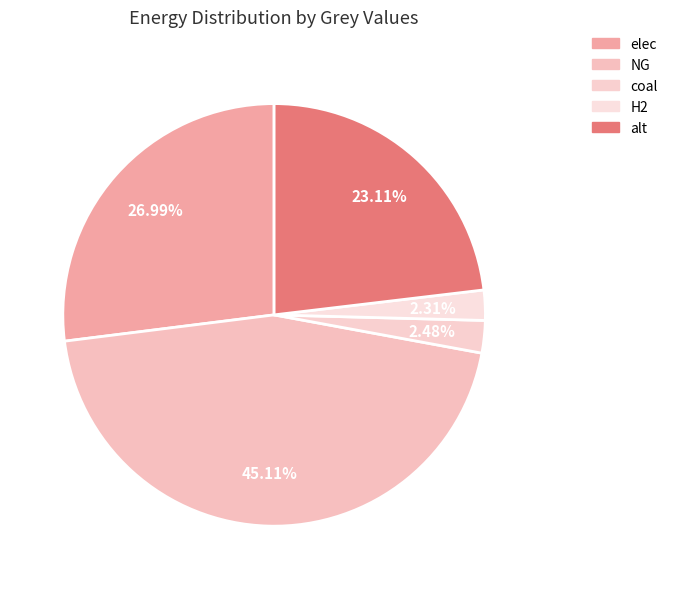

What is the total percentage of elec and coal?

29.5%